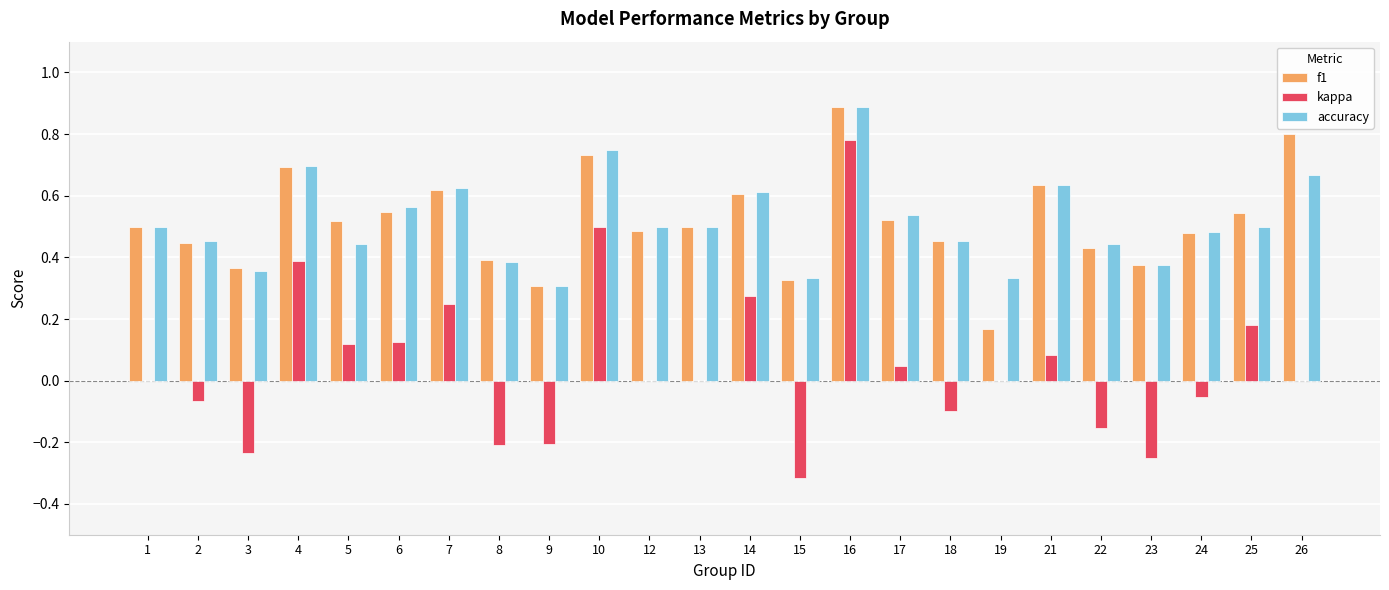

Is it true that accuracy equals 0.7 at 26?

True